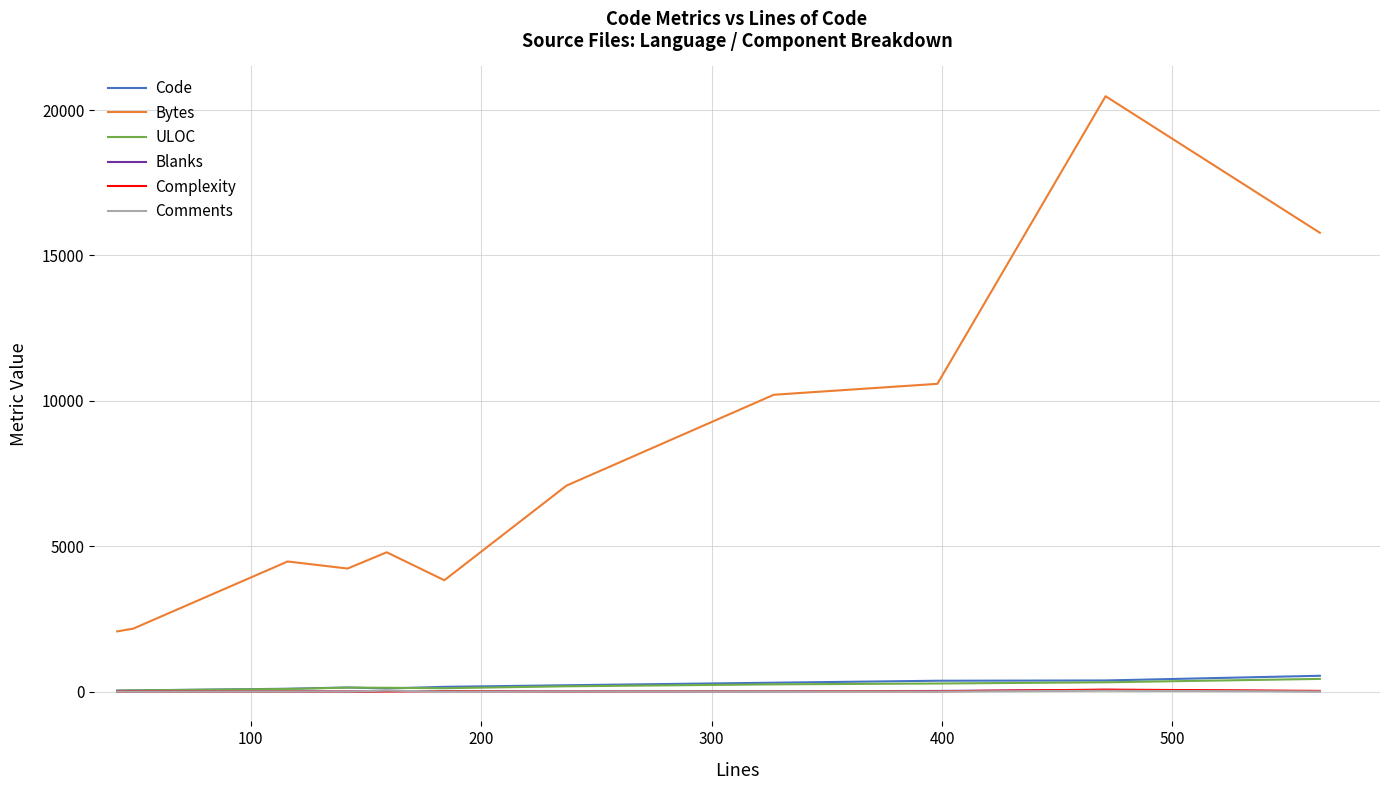

What is the highest value of the Complexity series?

69